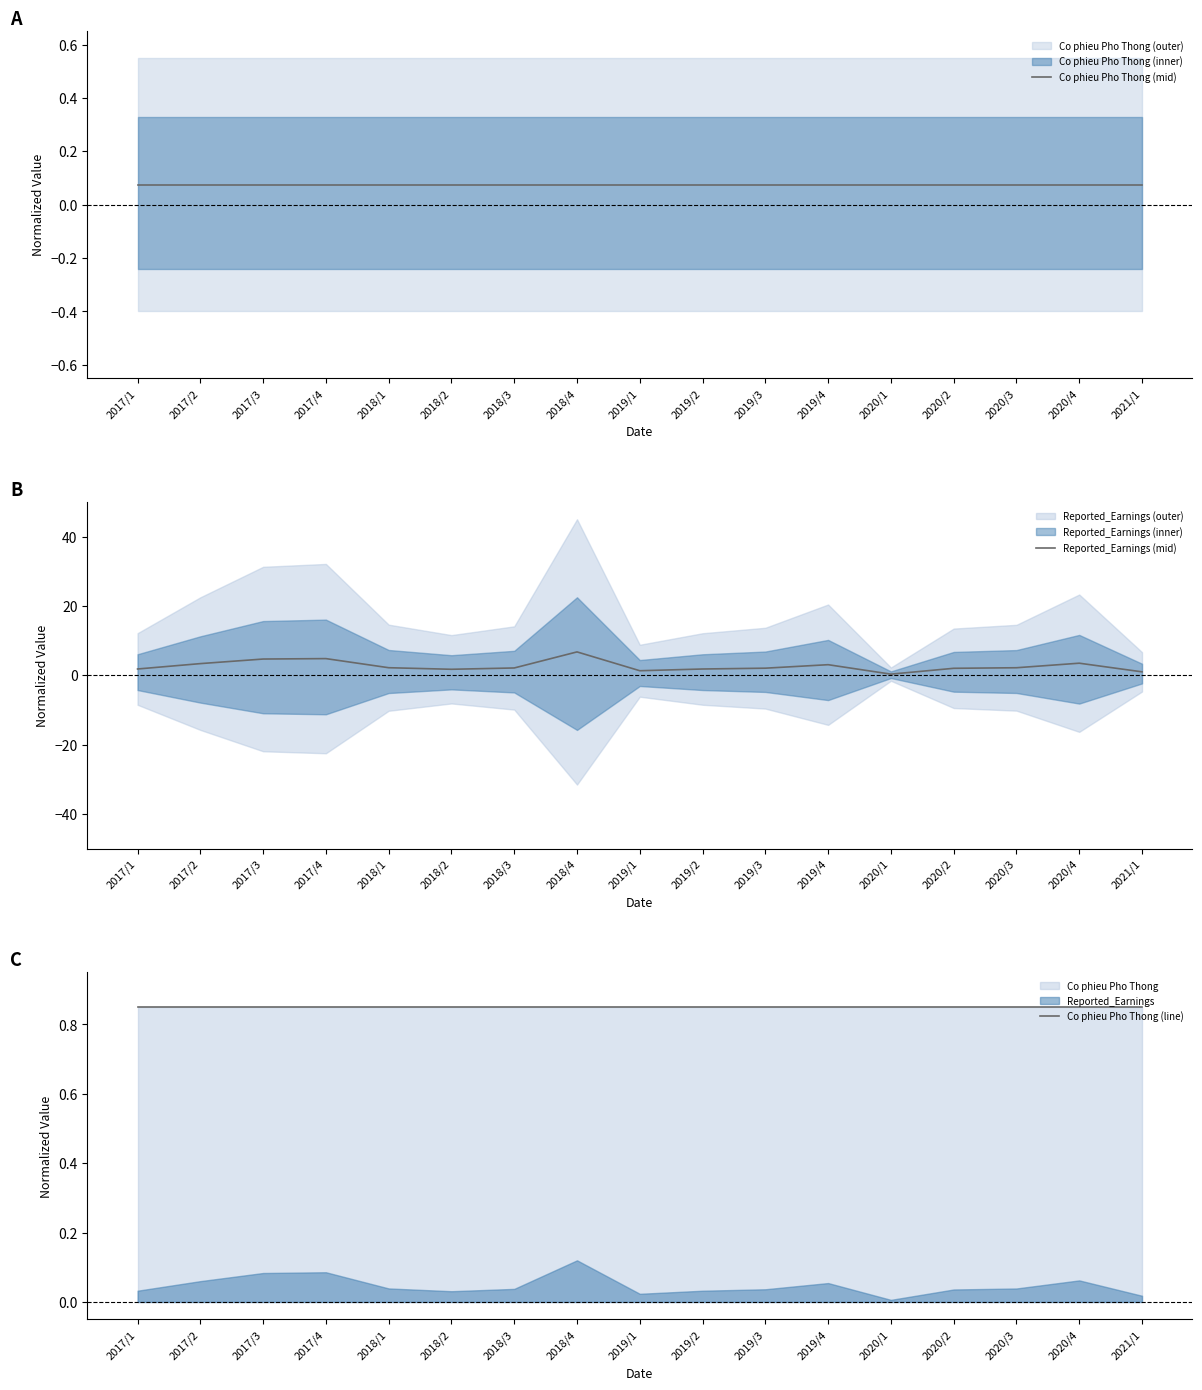

What position from the right is 2018/4?

10